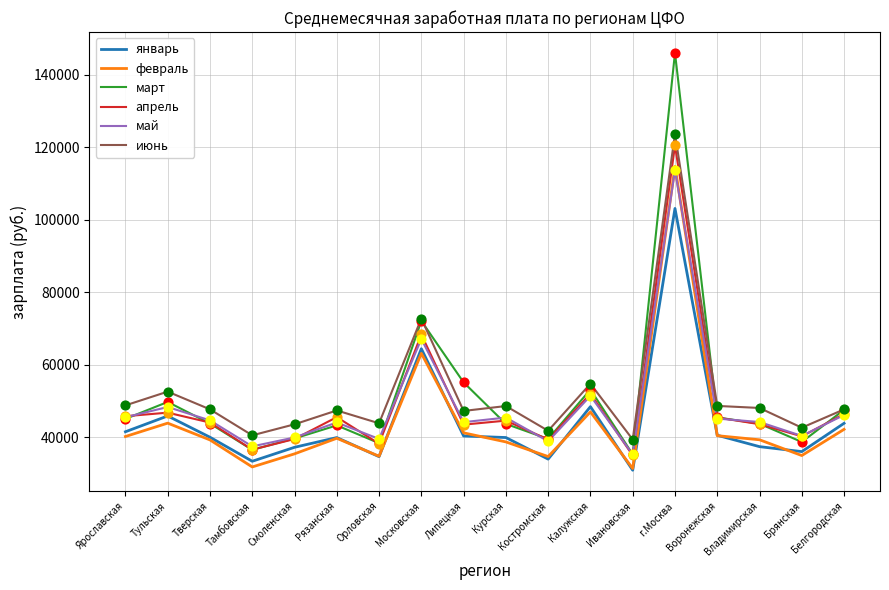

Which series has the largest total across all categories?

июнь